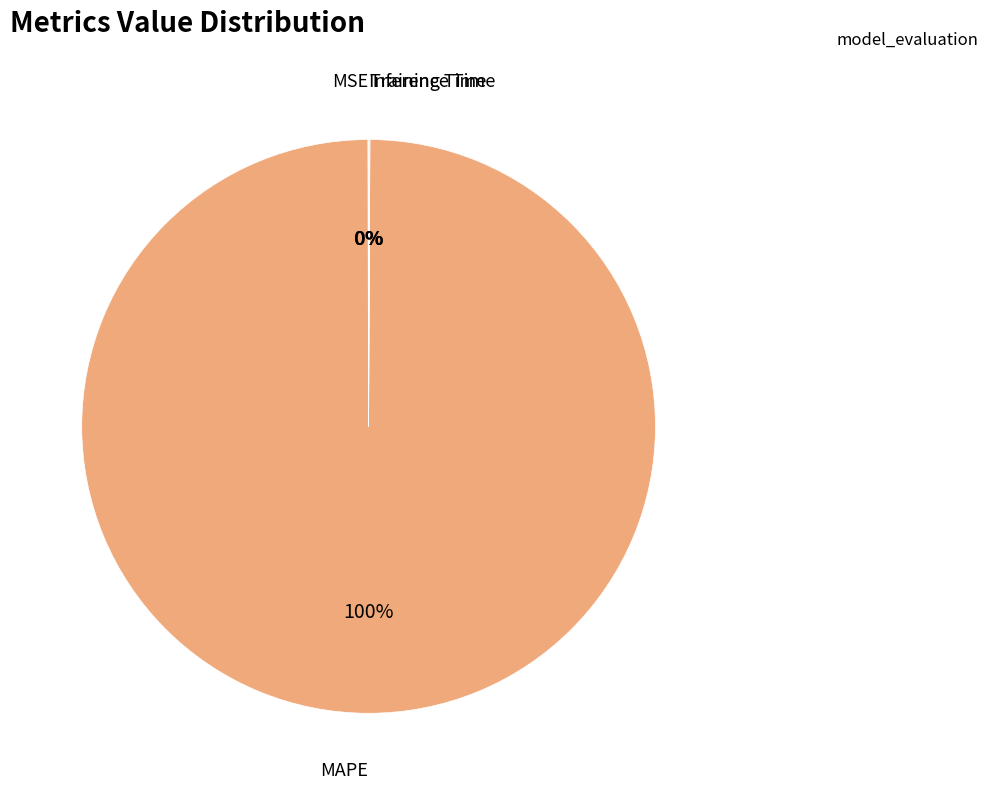

Is there any slice that represents more than half of the pie?

Yes